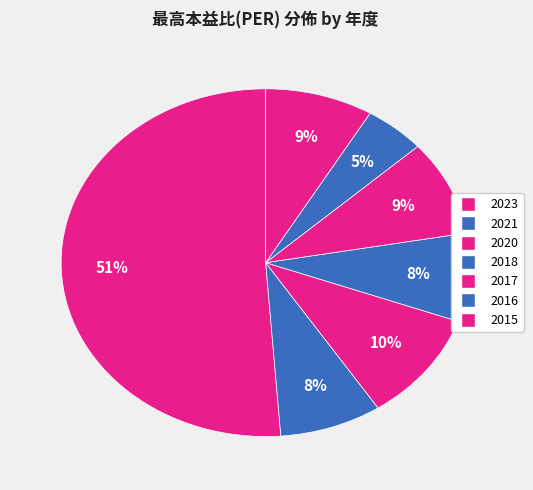

How many segments does this pie chart have?

7